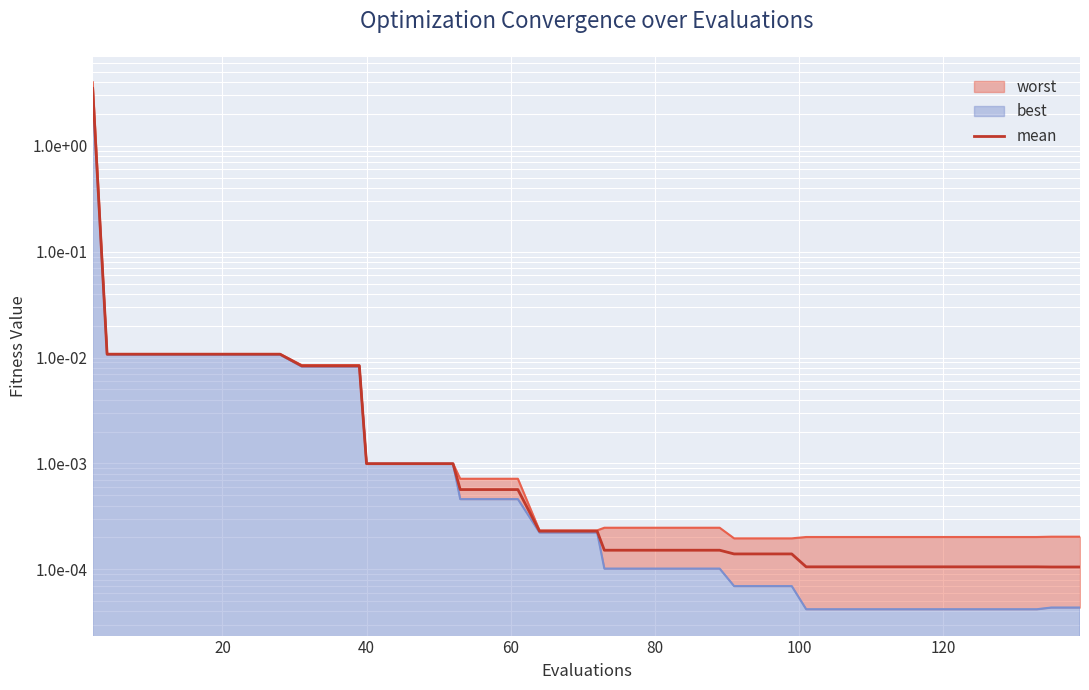

What is the maximum value shown in the chart?

3.5